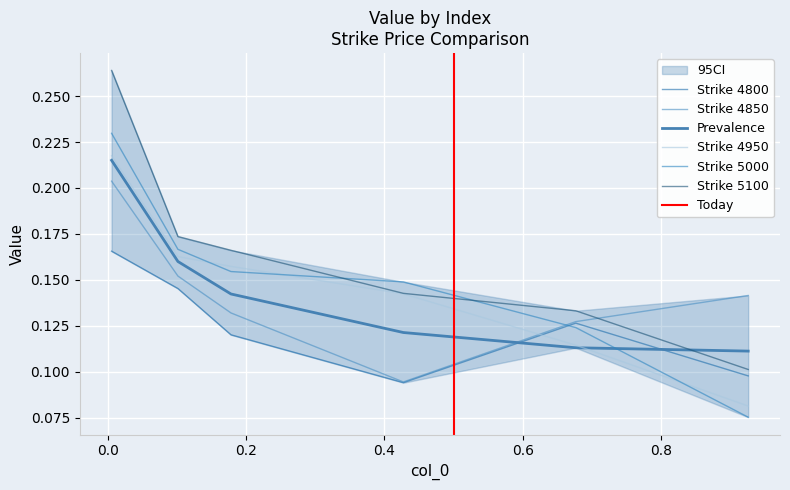

List the labels in order of 5100 value, smallest first.

0.9260273972602739, 0.6767123287671233, 0.4273972602739726, 0.1780821917808219, 0.1013698630136986, 0.005479452054794521